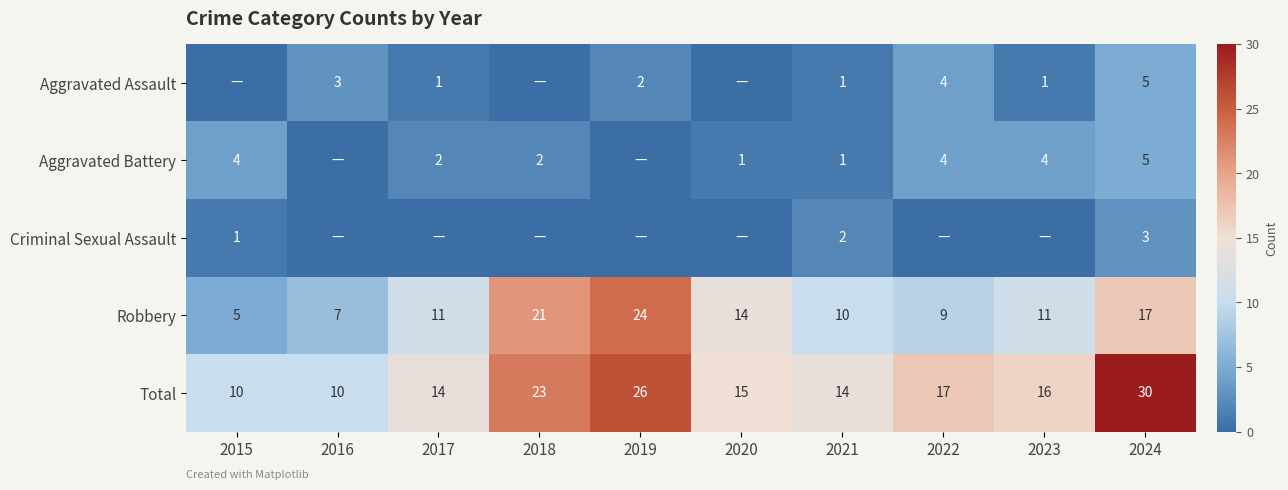

What is the spread (max minus min) of values at 2021?

13